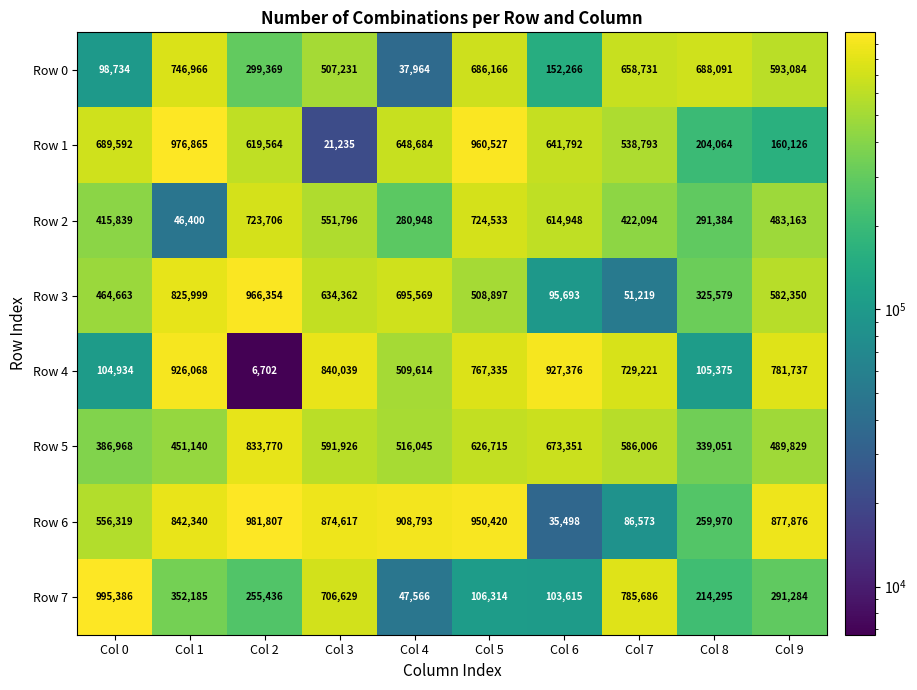

How many data points in Row 7 are less than 291284?

5